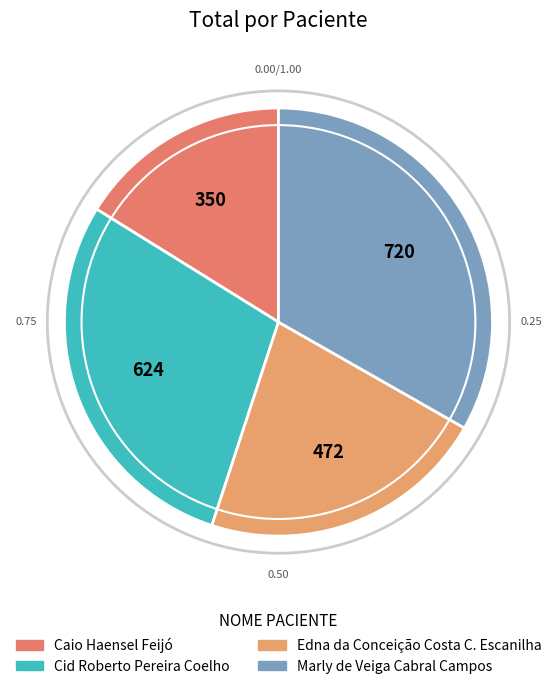

Which slice is the largest?

Marly de Veiga Cabral Campos